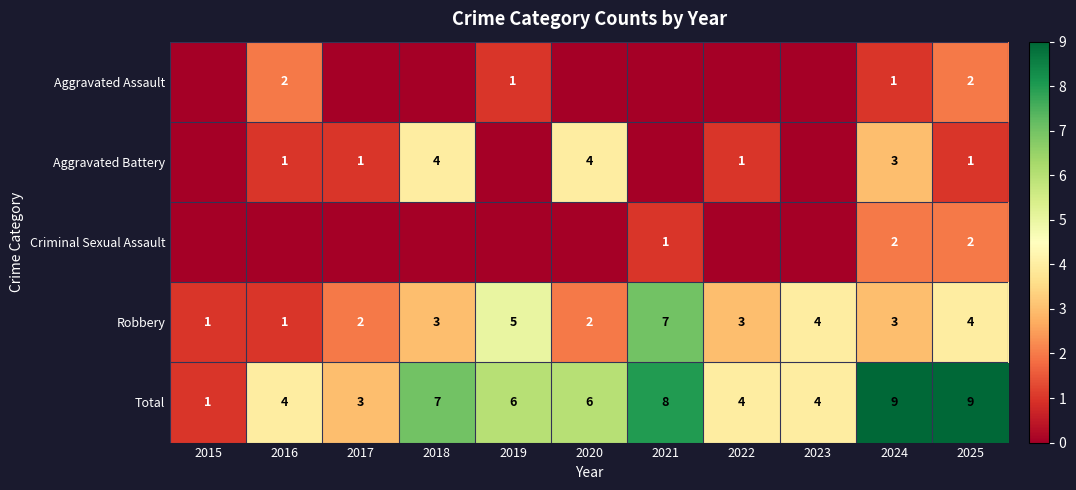

What is the maximum value for Total?

9